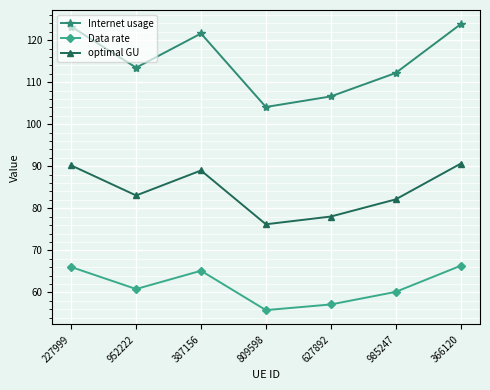

How many data points in Internet usage are above 113?

4